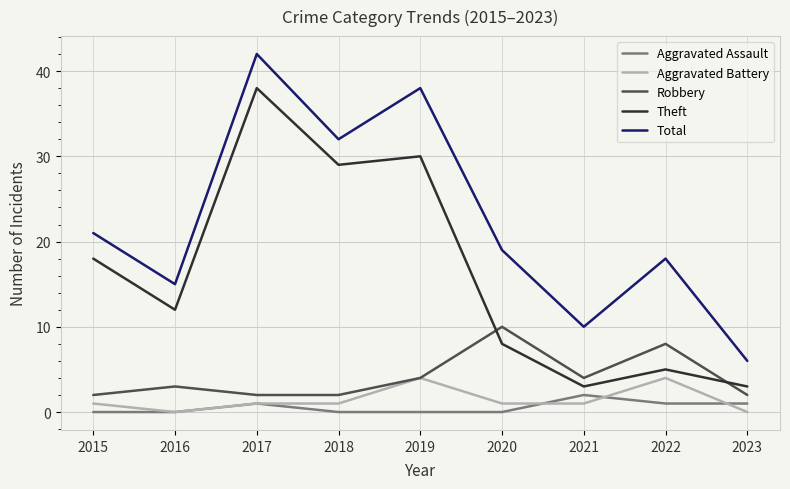

The Robbery series shows 4 at 2019. True or false?

True